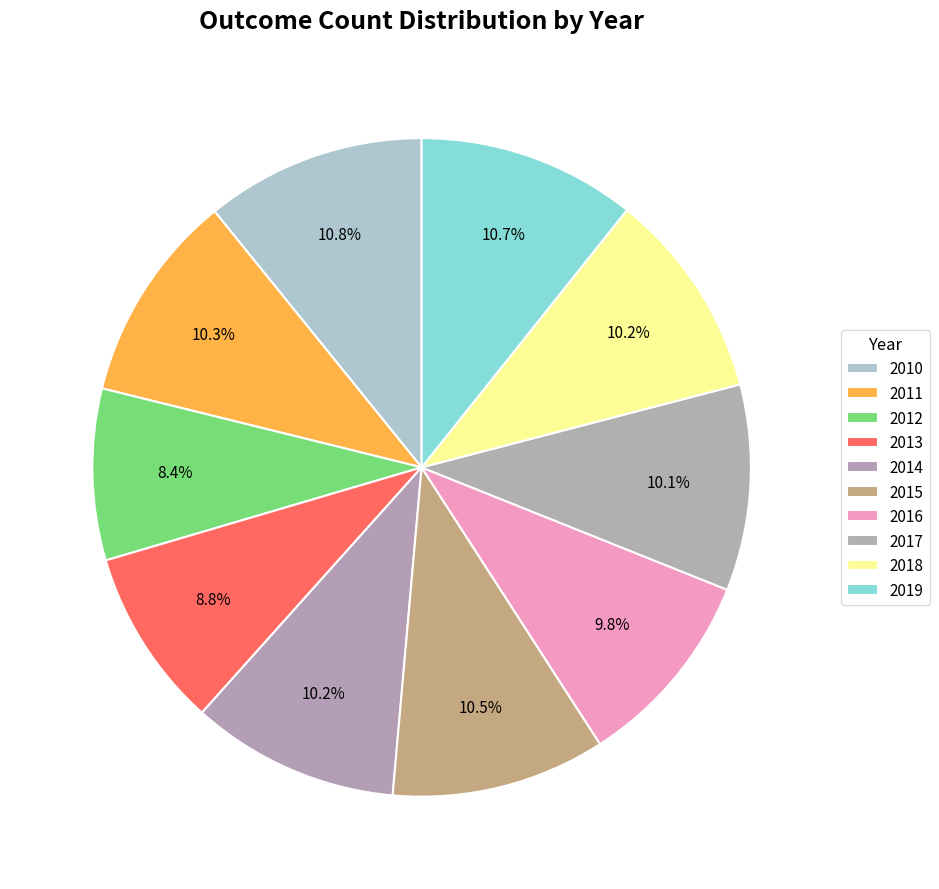

How many slices are in this pie chart?

10